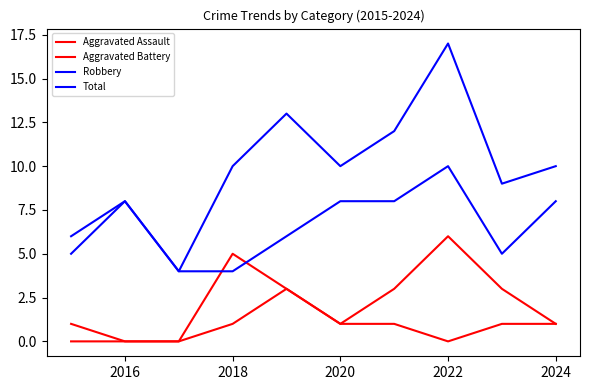

What is the difference between the maximum and minimum values in the Aggravated Battery series?

6